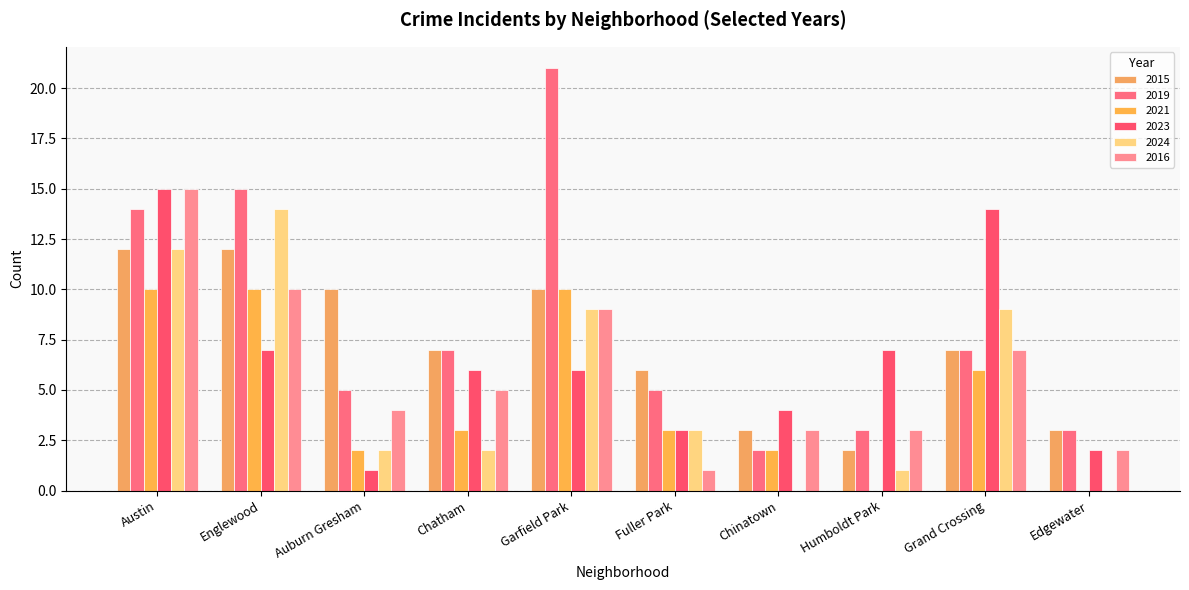

The value of 2015 at Englewood is 7. True or false?

False